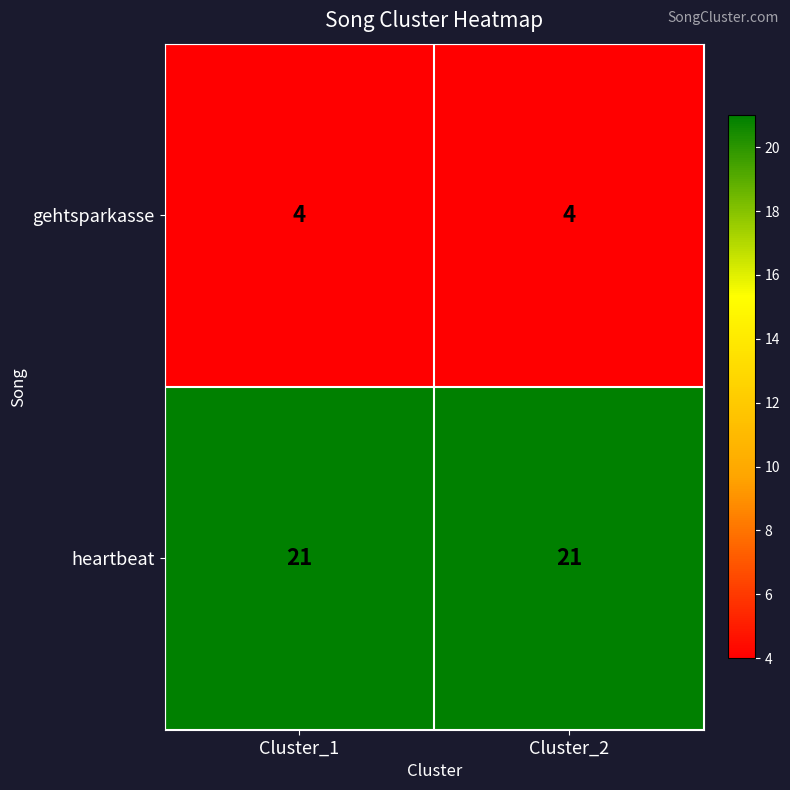

What is the average value of the heartbeat series?

21